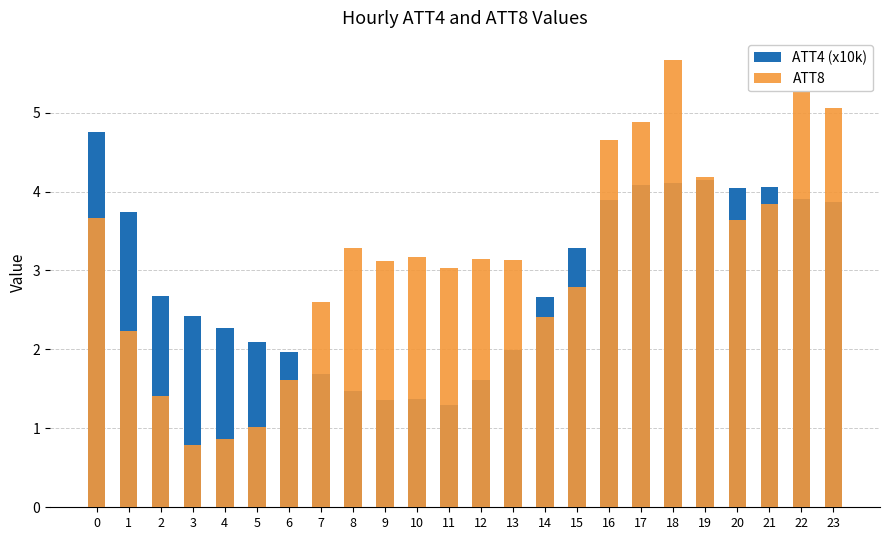

Between 5 and 11, which is larger?

5